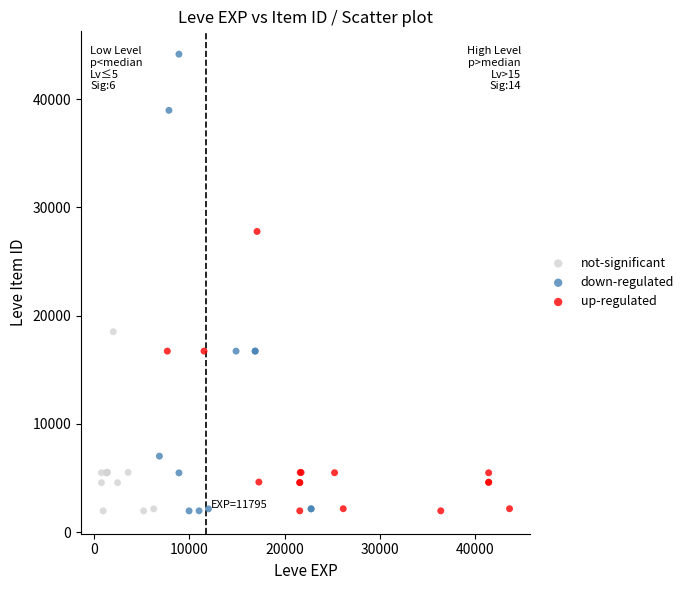

Which series contains the highest Y value?

down-regulated